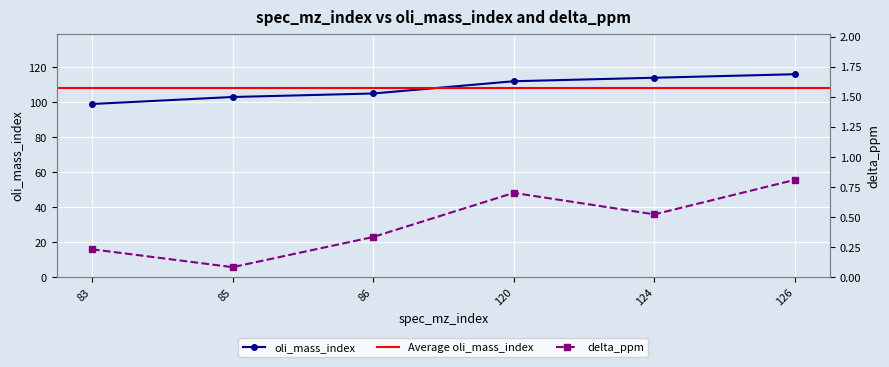

How many interior local valleys does the delta_ppm series have?

2